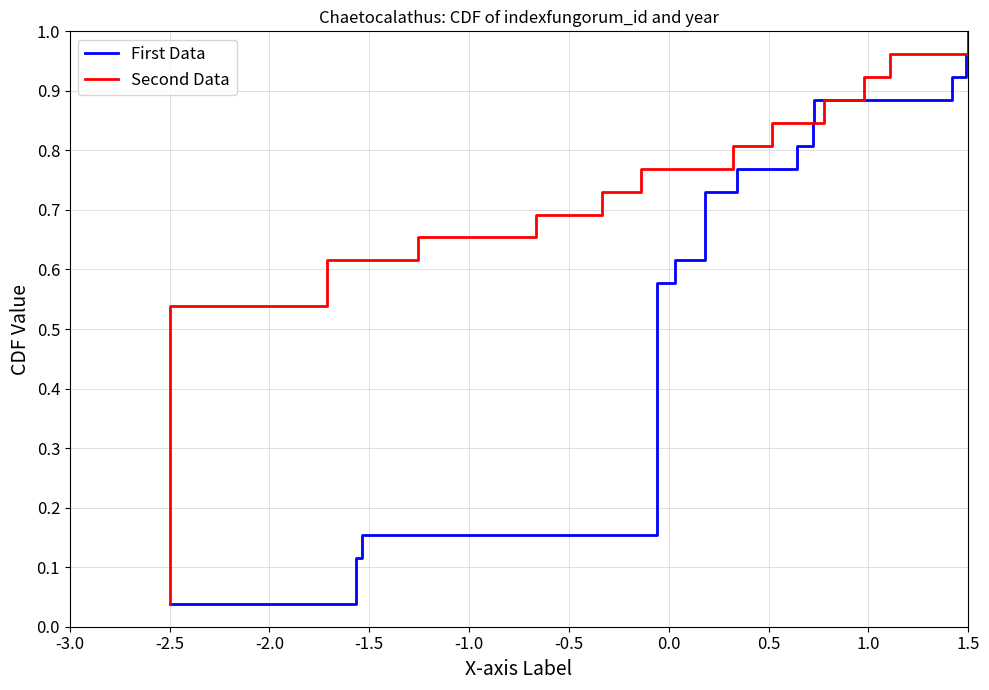

At which label is First Data closest to 0?

-2.5